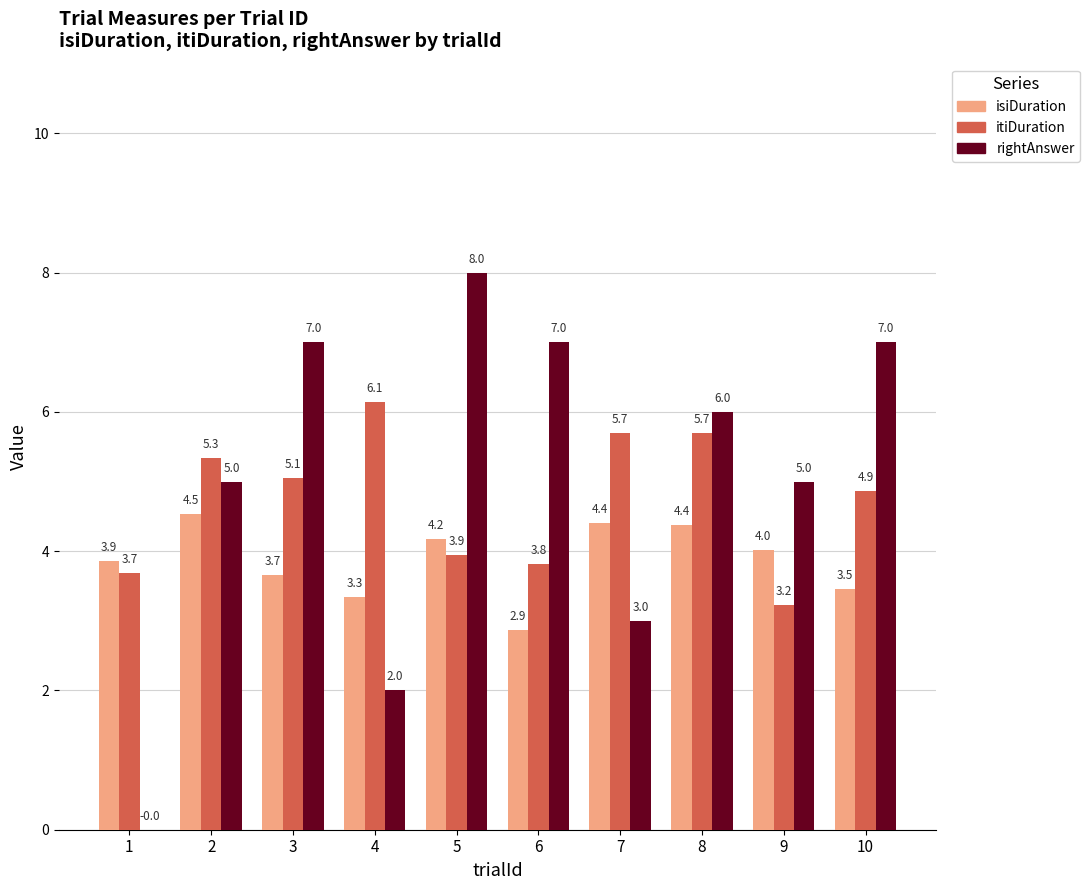

Are the bars grouped side by side (vs. stacked)?

Yes